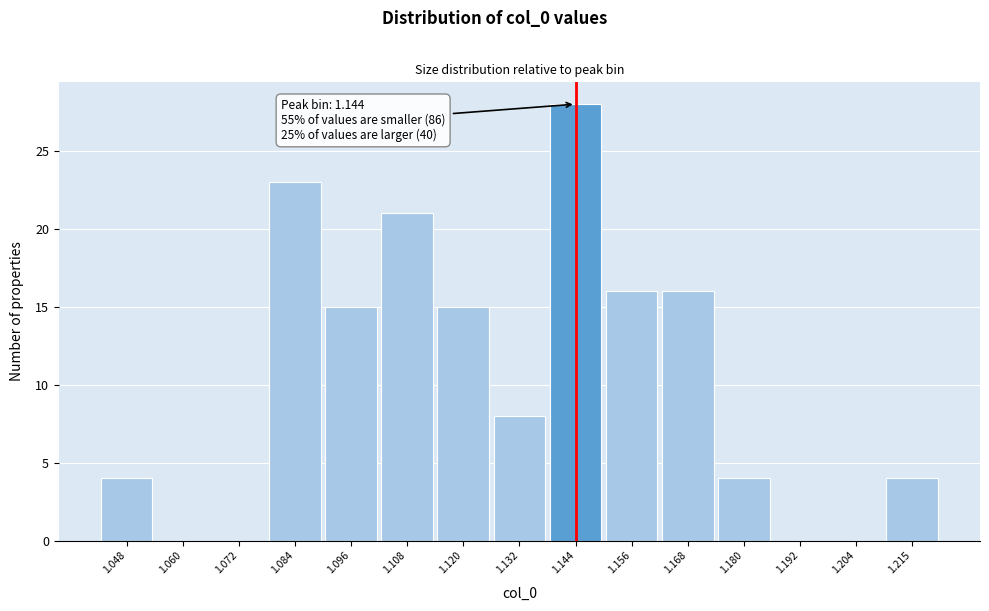

Which range on the x-axis has the tallest bar?

1.138 to 1.150